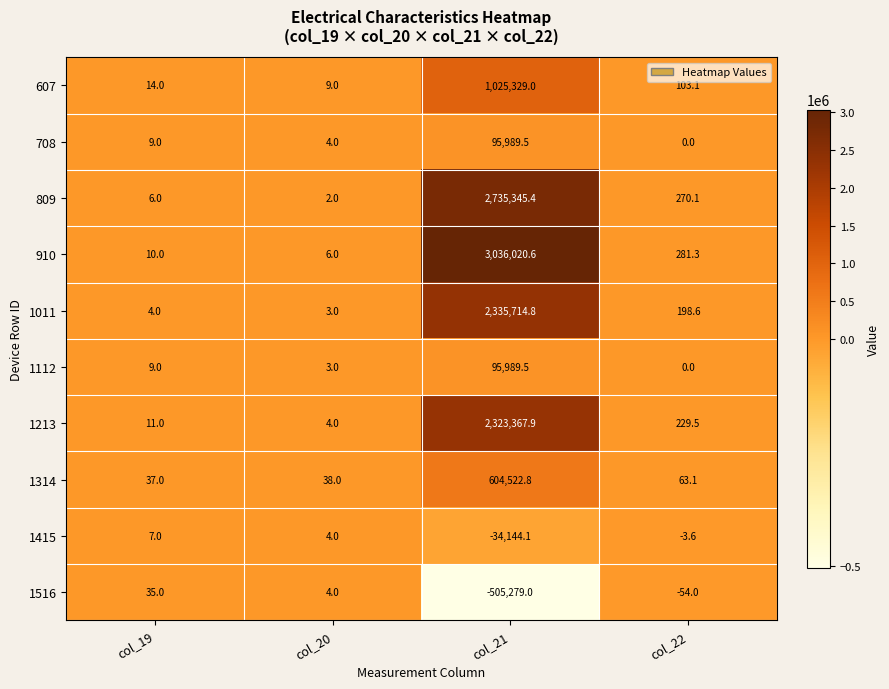

What is the smallest value displayed?

-505279.0